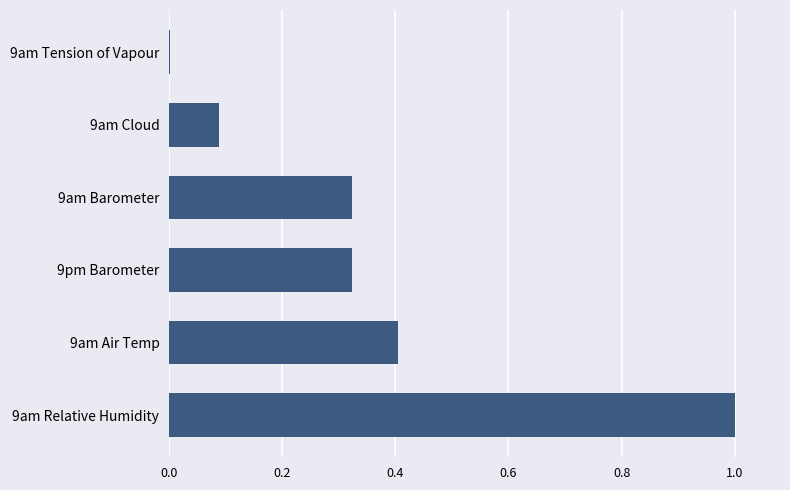

What is the change in value from 9am Relative Humidity to 9pm Barometer?

-0.7